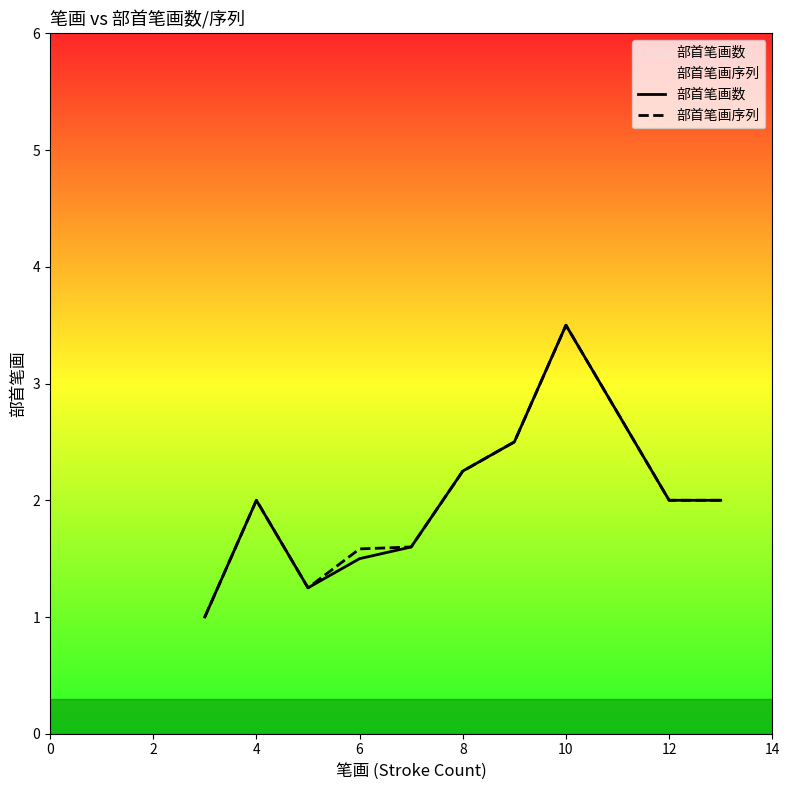

What is the greatest value displayed?

3.5